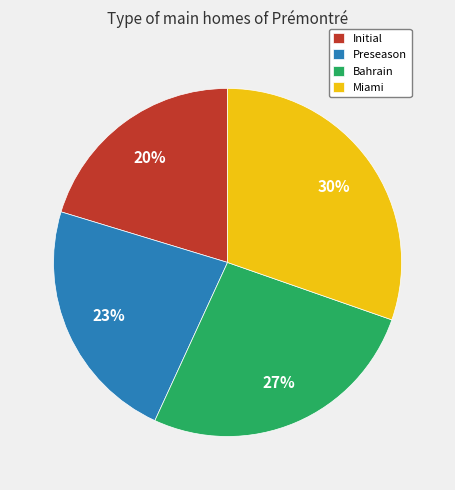

Which category has the biggest portion of the pie?

Miami